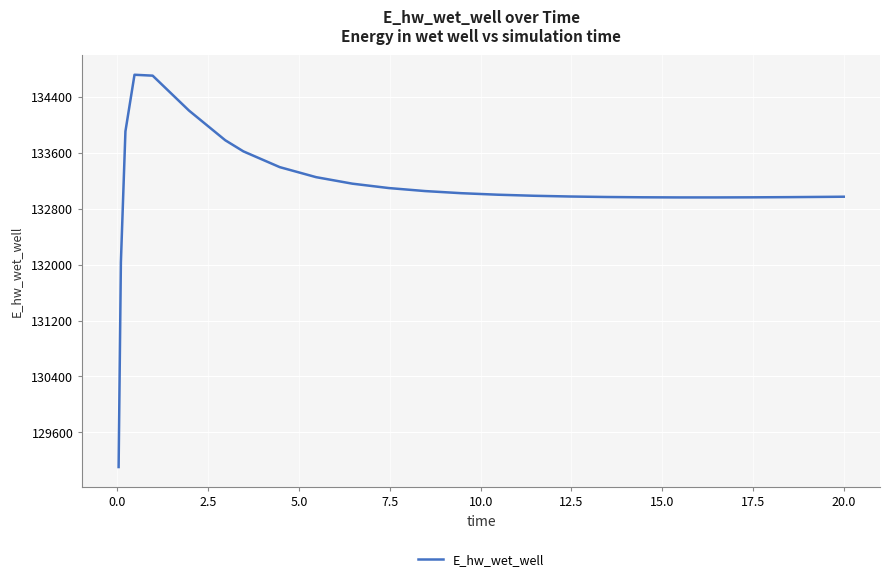

What is the difference between the maximum and minimum values?

5613.8